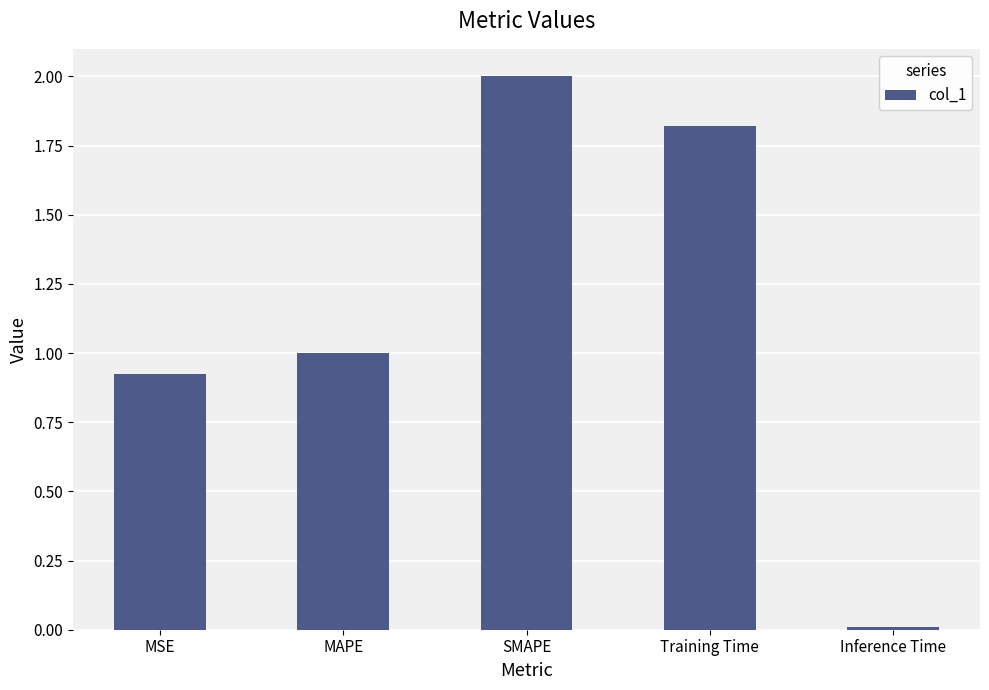

How many data points does each series have?

5